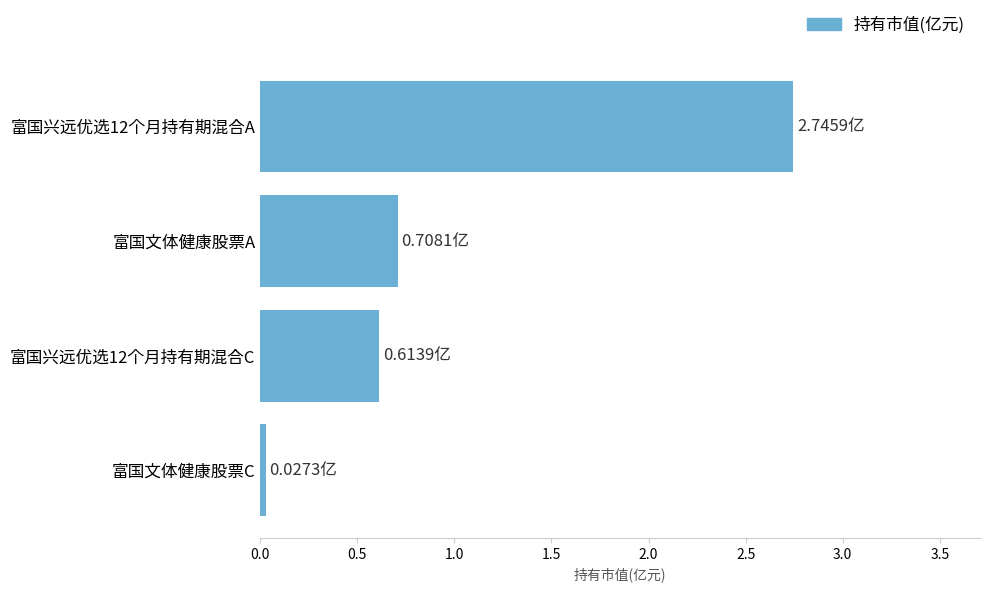

Between 富国文体健康股票A and 富国兴远优选12个月持有期混合C, which is larger?

富国文体健康股票A